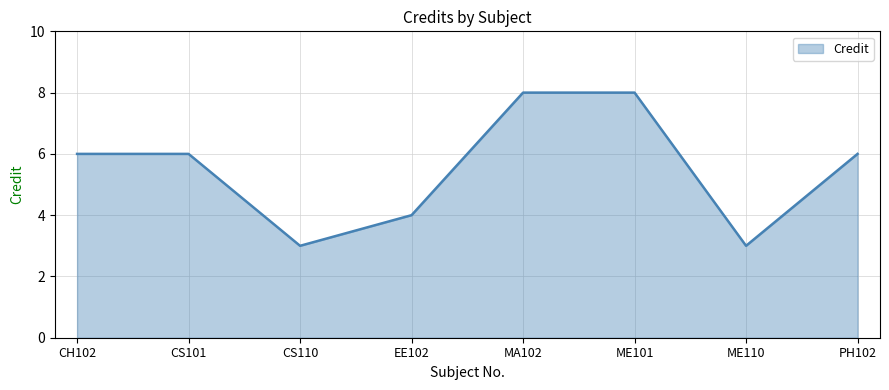

True or false: the data shows 1 at CS110.

False